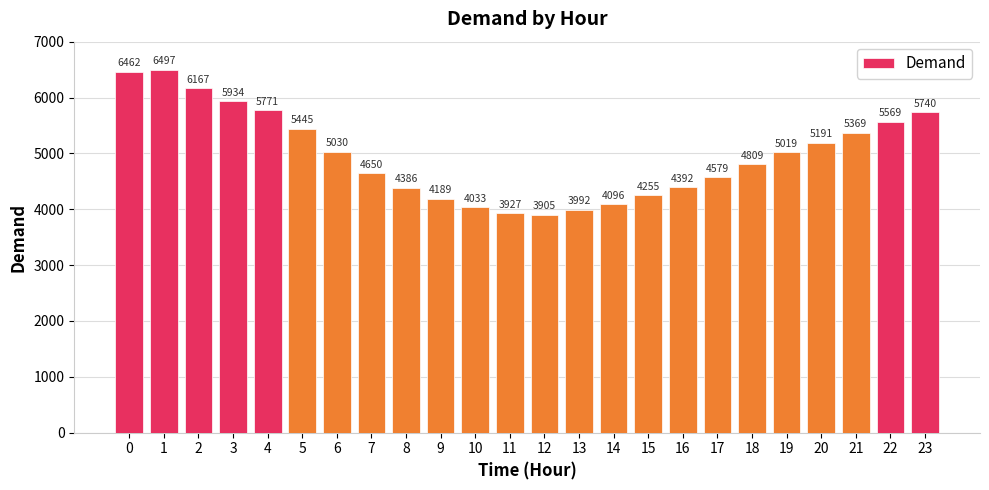

Are the bars horizontal?

No